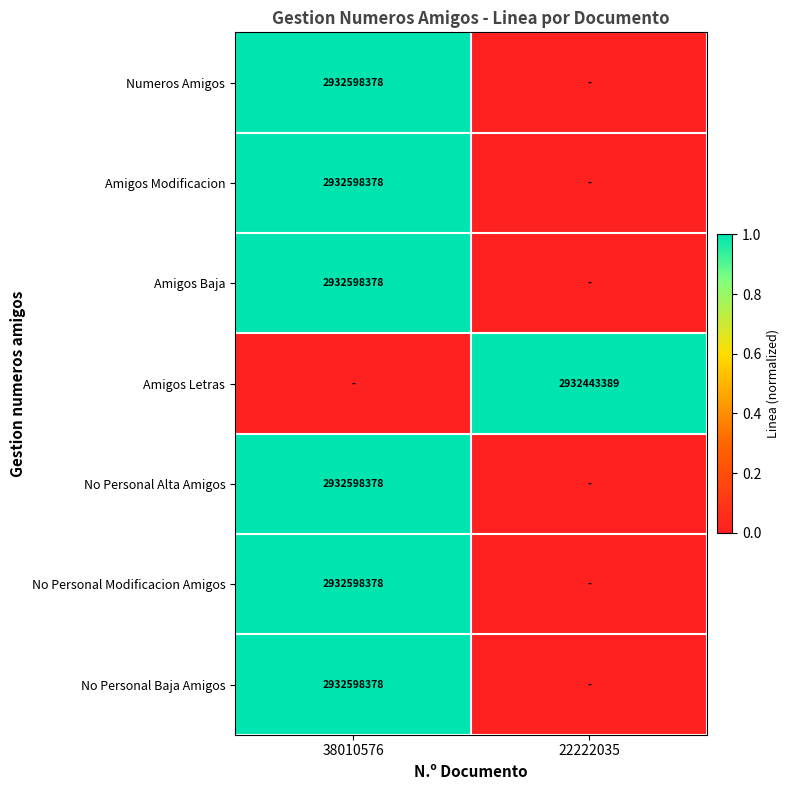

Between 38010576 and 22222035, which is larger?

38010576